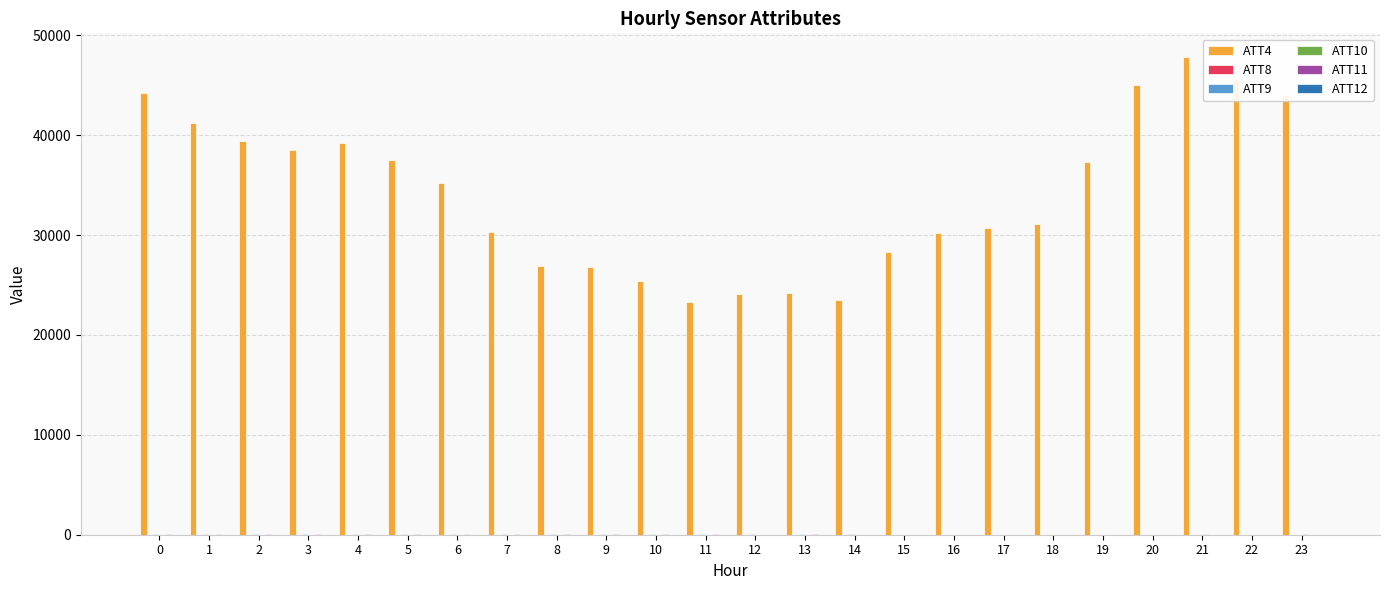

Which series has the widest spread of values?

ATT4